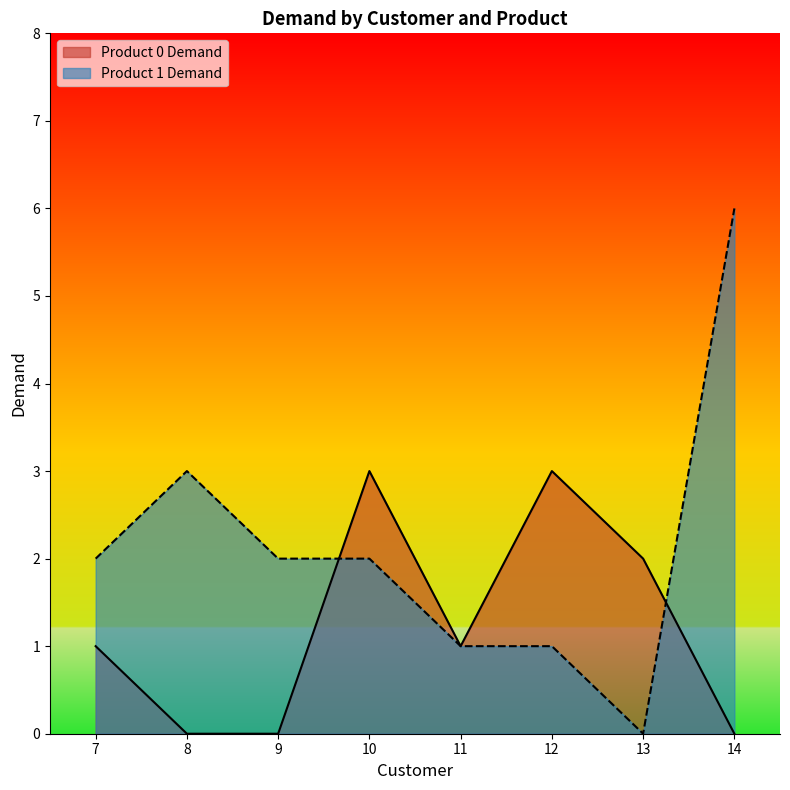

How many interior local valleys does the Product 0 Demand series have?

1